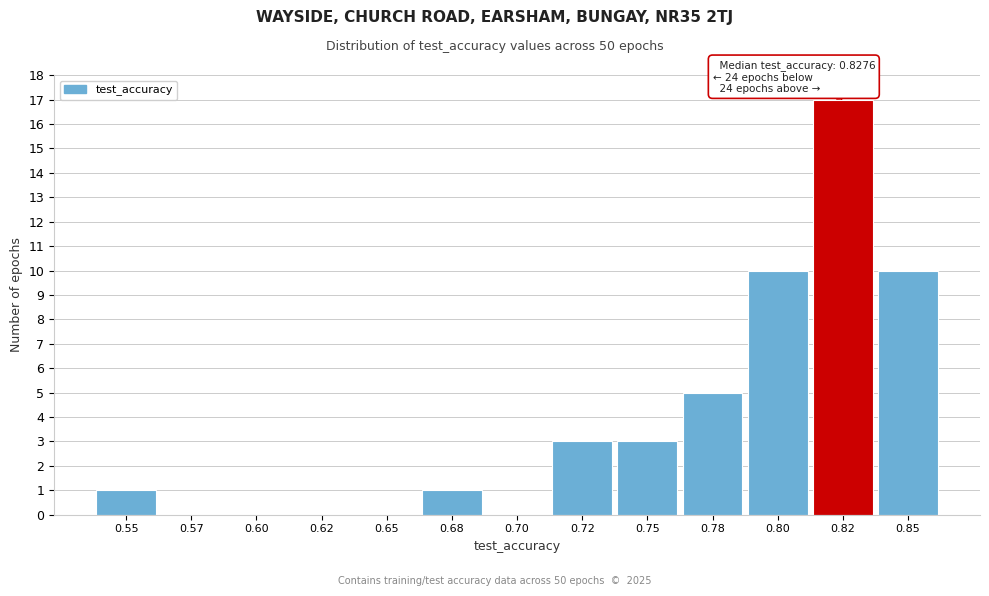

Reading left to right, what are all the values shown in this chart?

0.55=1	0.57=0	0.60=0	0.62=0	0.65=0	0.68=1	0.70=0	0.72=3	0.75=3	0.78=5	0.80=10	0.82=17	0.85=10